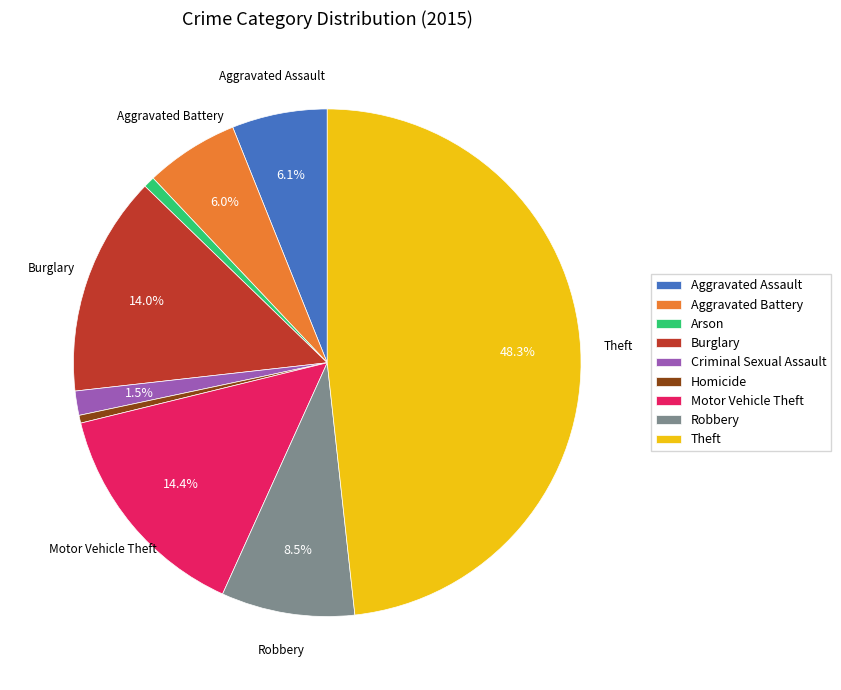

Which slice is the largest?

Theft